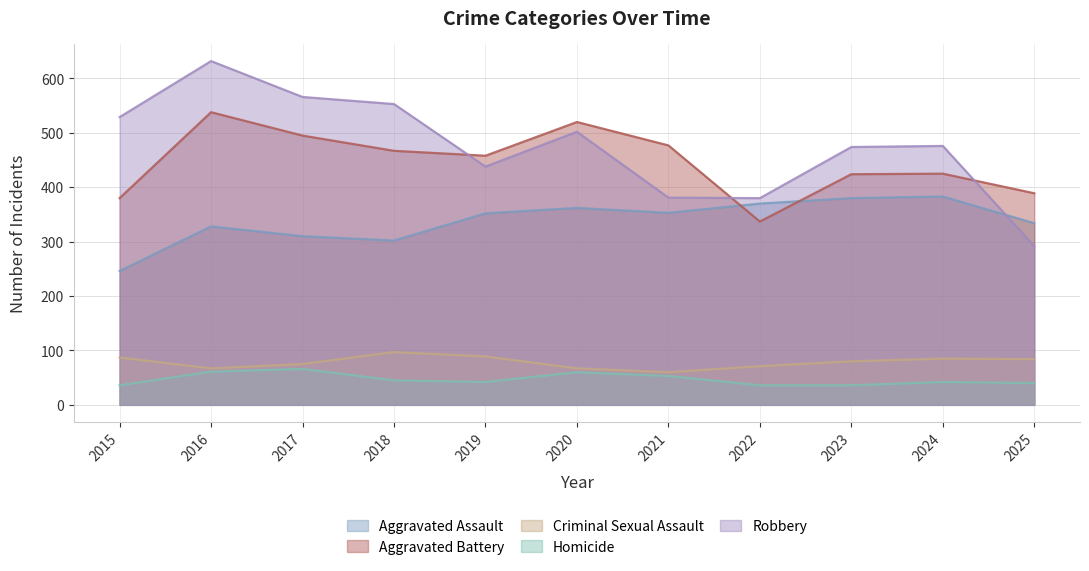

True or false: Homicide and Aggravated Battery intersect in this chart.

False